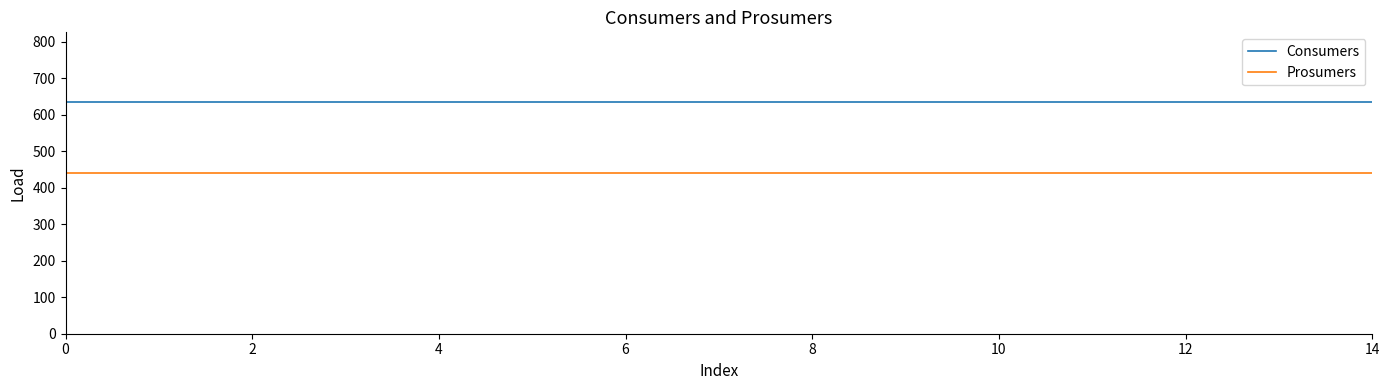

What is the maximum value for Consumers?

635